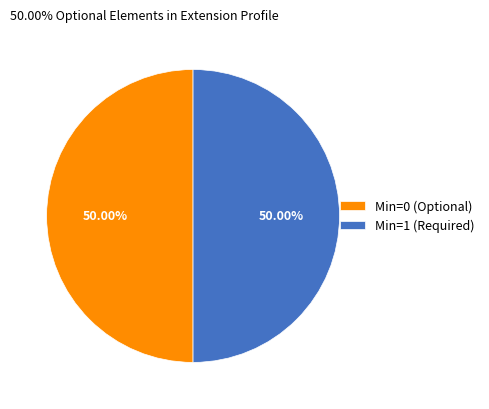

Is the sum of Min=1 (Required) and Min=0 (Optional) greater than half?

Yes